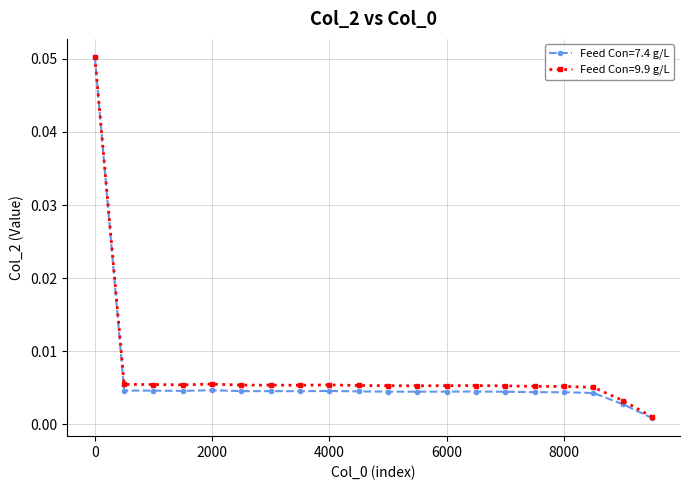

List the series in order of their overall mean, highest first.

Feed Con=9.9 g/L, Feed Con=7.4 g/L